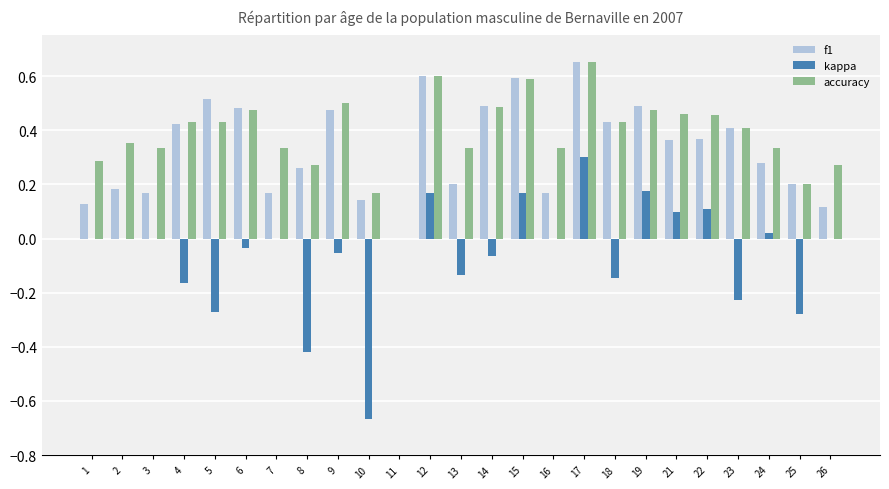

Is the value of accuracy at 11 greater than the value of kappa at 19?

No